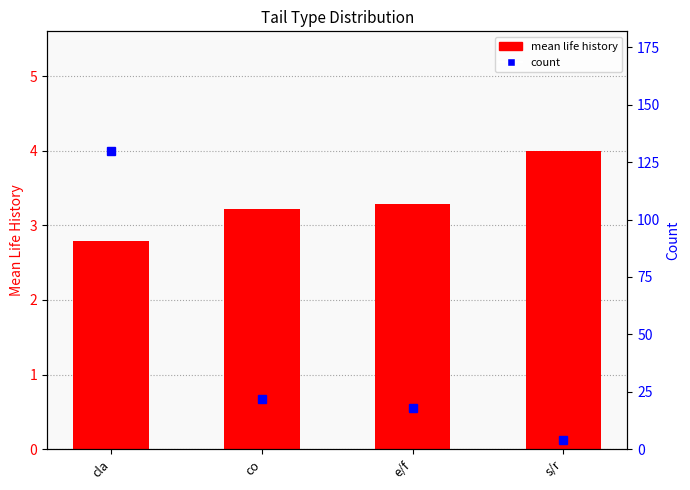

What is the difference between the maximum and minimum values in the count series?

126.0